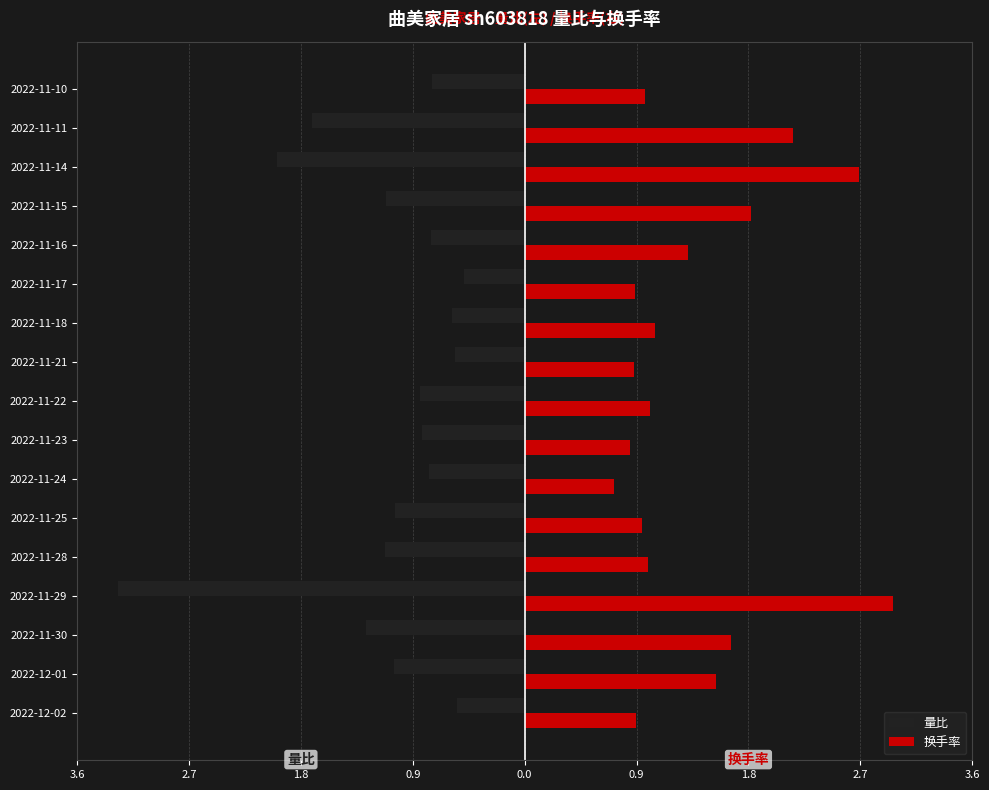

What are all the series names shown in the legend?

量比, 换手率